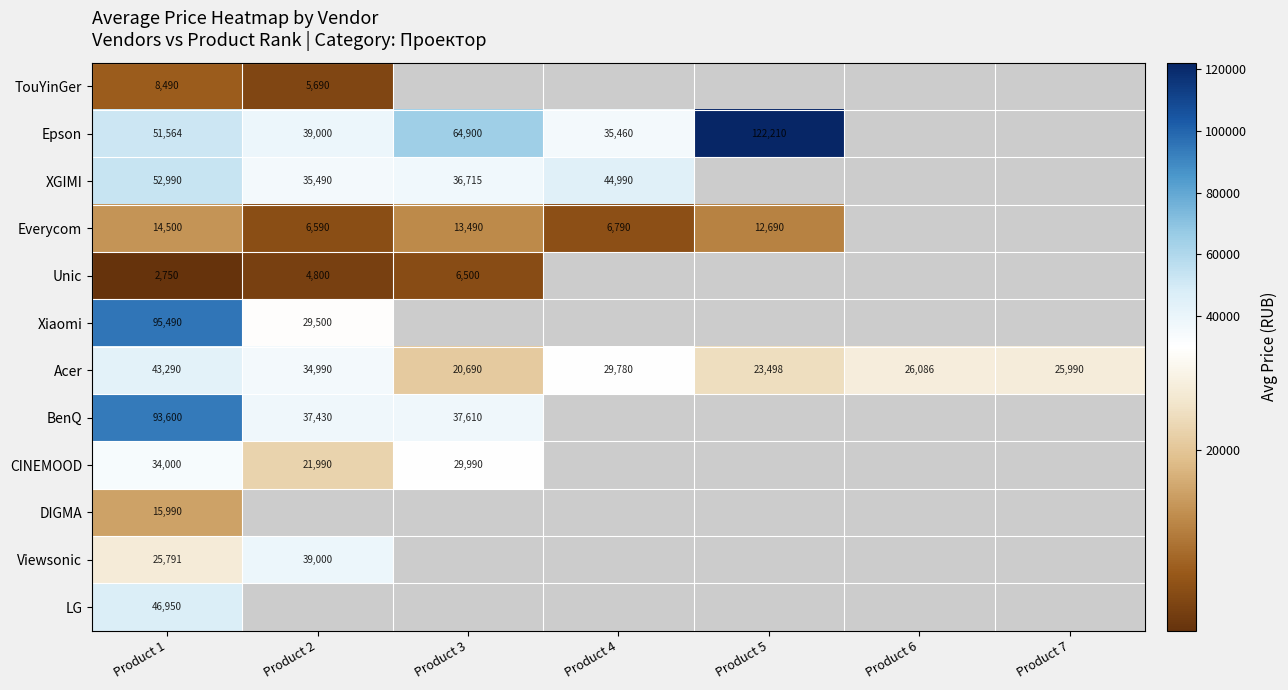

What is the greatest value displayed?

122210.0